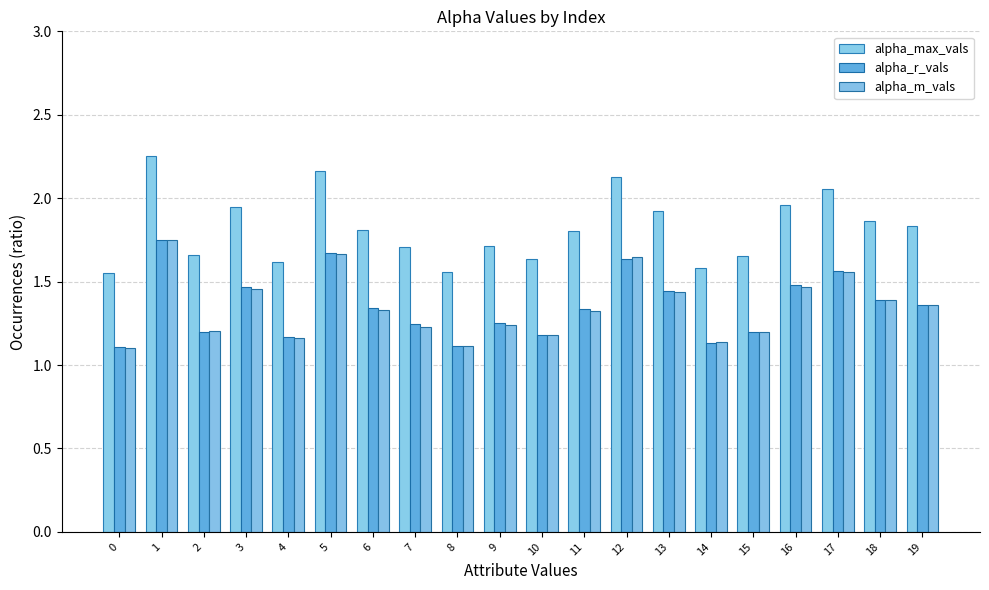

Between 0 and 17, which is larger?

17